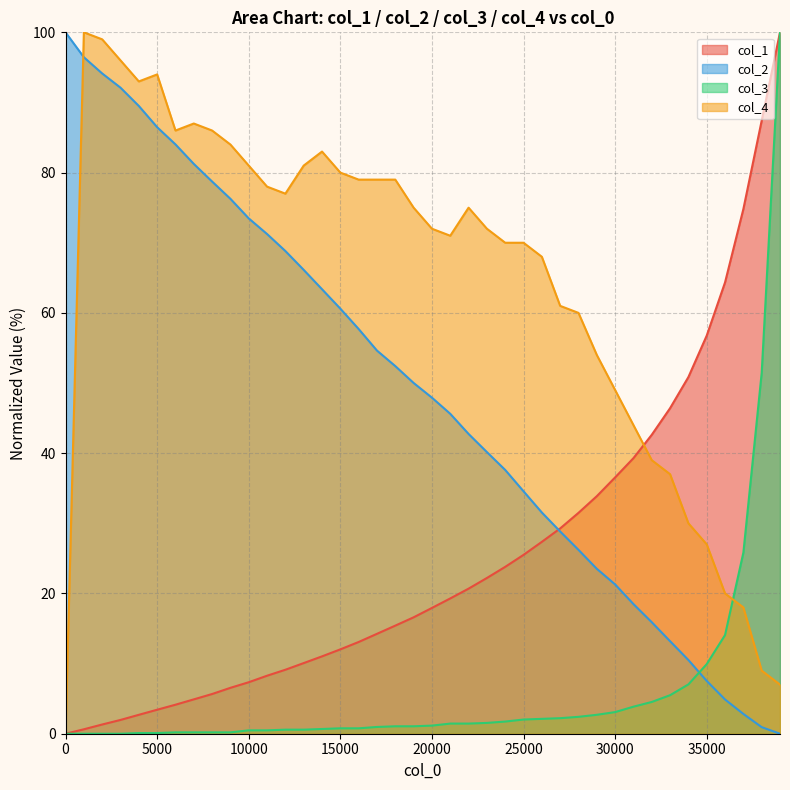

At which label is col_4 closest to 50?

30001